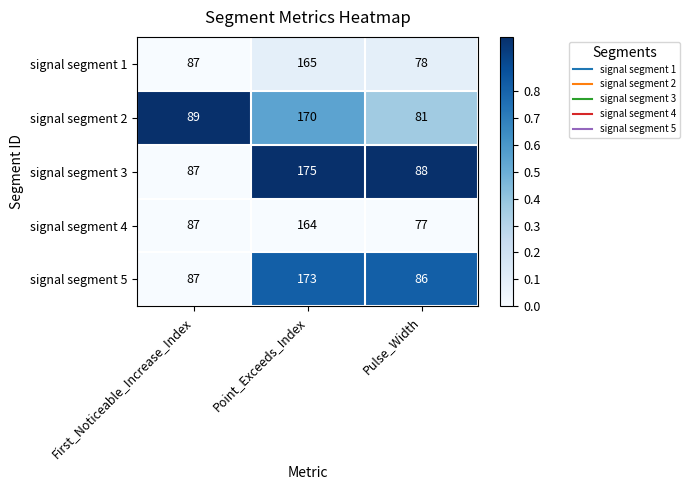

Reading left to right, what are all the values shown in this chart?

signal segment 1: 87	165	78
signal segment 2: 89	170	81
signal segment 3: 87	175	88
signal segment 4: 87	164	77
signal segment 5: 87	173	86